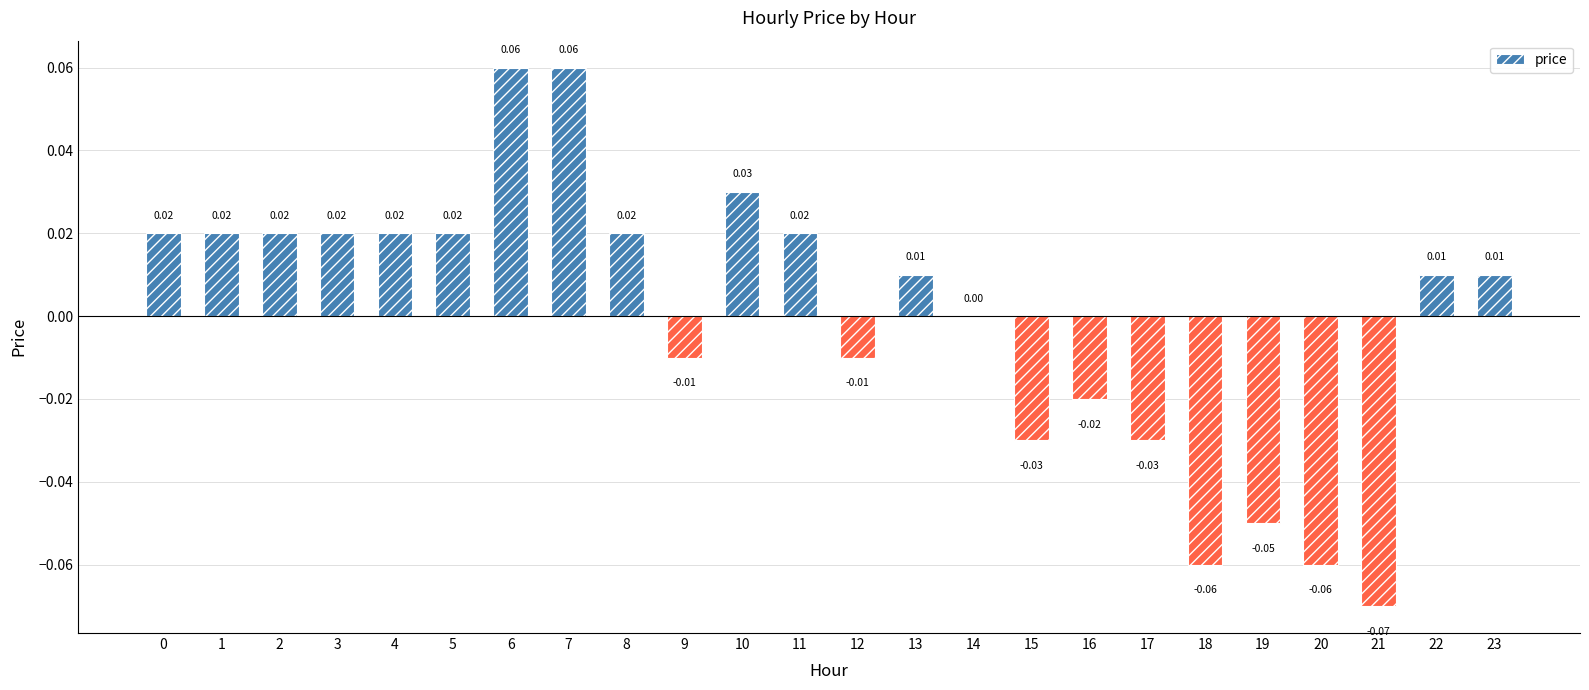

Which has a higher value, 6 or 5?

6